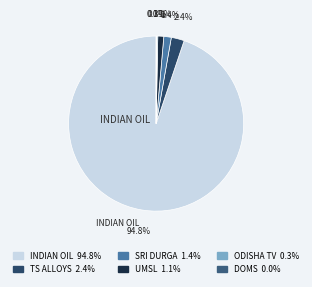

Which slice is the smallest?

Doms Industries Private Limited